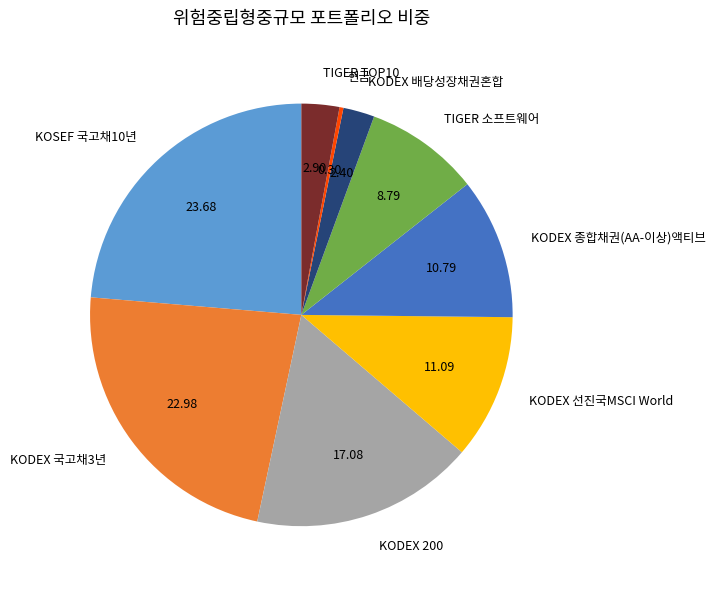

Is the sum of KODEX 배당성장채권혼합 and KODEX 국고채3년 greater than half?

No